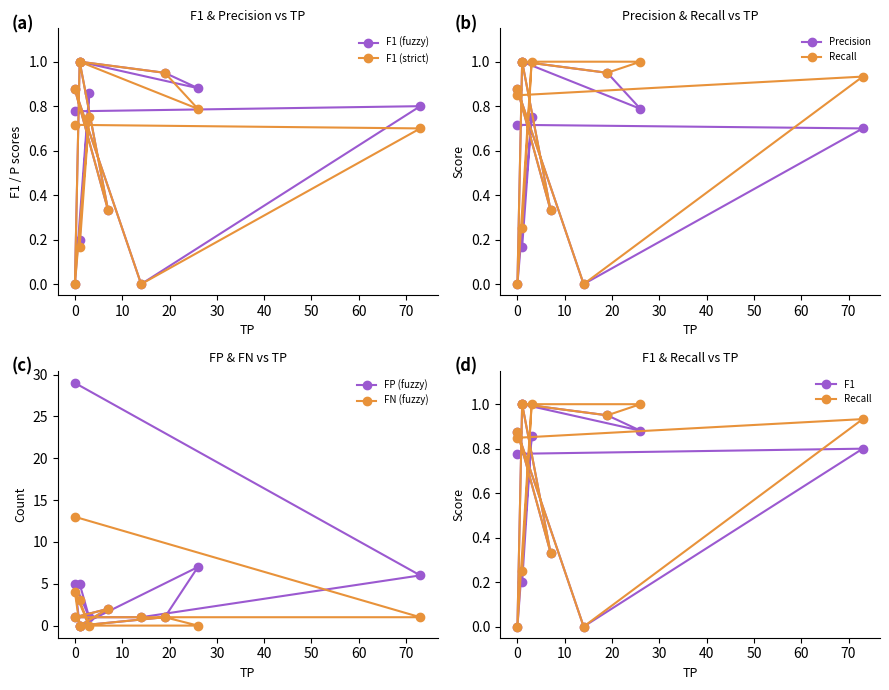

Reading left to right, what are all the values shown in this chart?

F1: 0.8	0.8	0.0	0.9	0.3	1.0	0.9	0.9	1.0	0.0	0.9	0.2
P: 0.7	0.7	0.0	0.9	0.3	1.0	0.8	0.9	1.0	0.0	0.8	0.2
R: 0.8	0.9	0.0	0.9	0.3	1.0	1.0	0.9	1.0	0.0	1.0	0.2
FP: 29.0	6.0	1.0	1.0	2.0	0.0	7.0	1.0	0.0	5.0	1.0	5.0
FN: 13.0	1.0	1.0	1.0	2.0	0.0	0.0	1.0	0.0	4.0	0.0	3.0